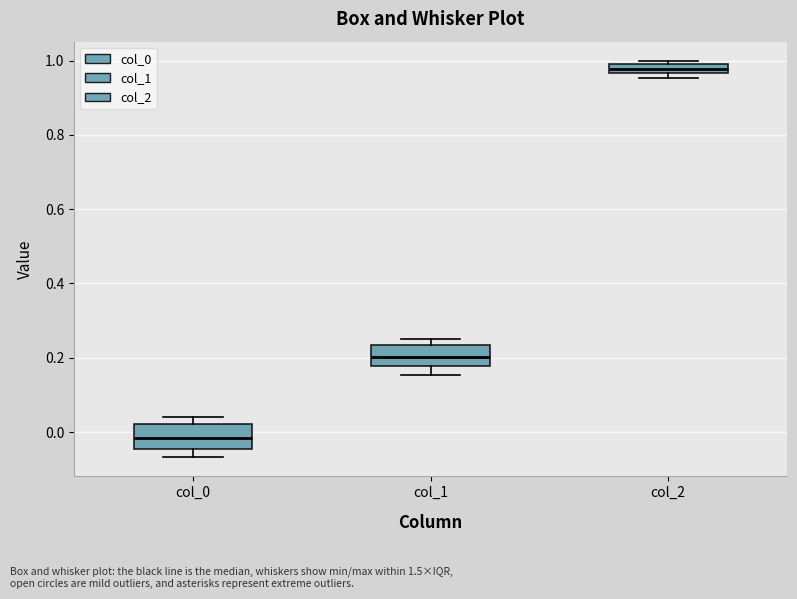

Where does the median line of the box for col_0 sit on the y-axis? The values are not printed on the chart, so give them approximately, as read against the axis.

-0.02